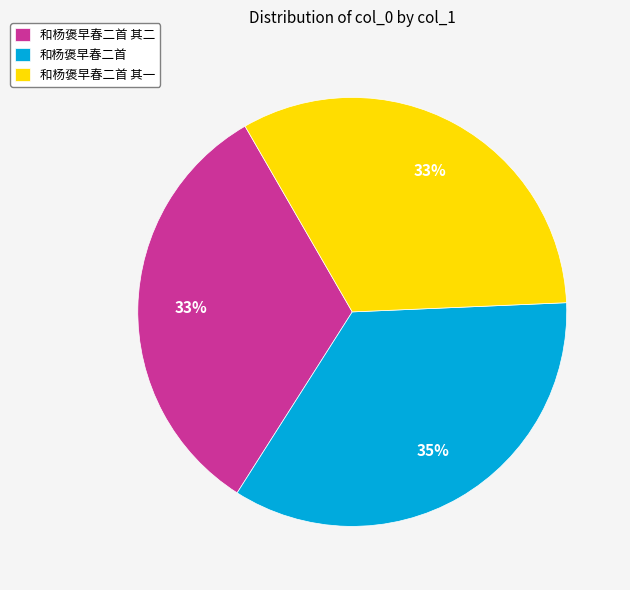

Do 和杨褒早春二首 其二 and 和杨褒早春二首 together represent more than half of the pie?

Yes